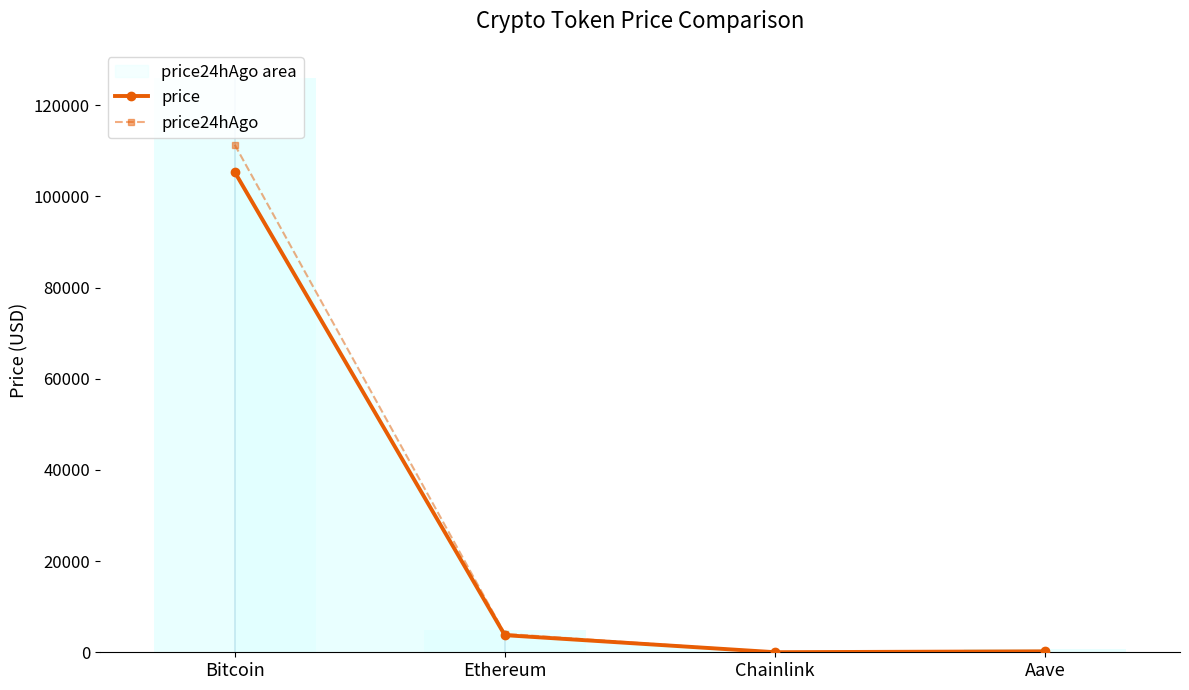

How many data points in price are less than 3753?

2